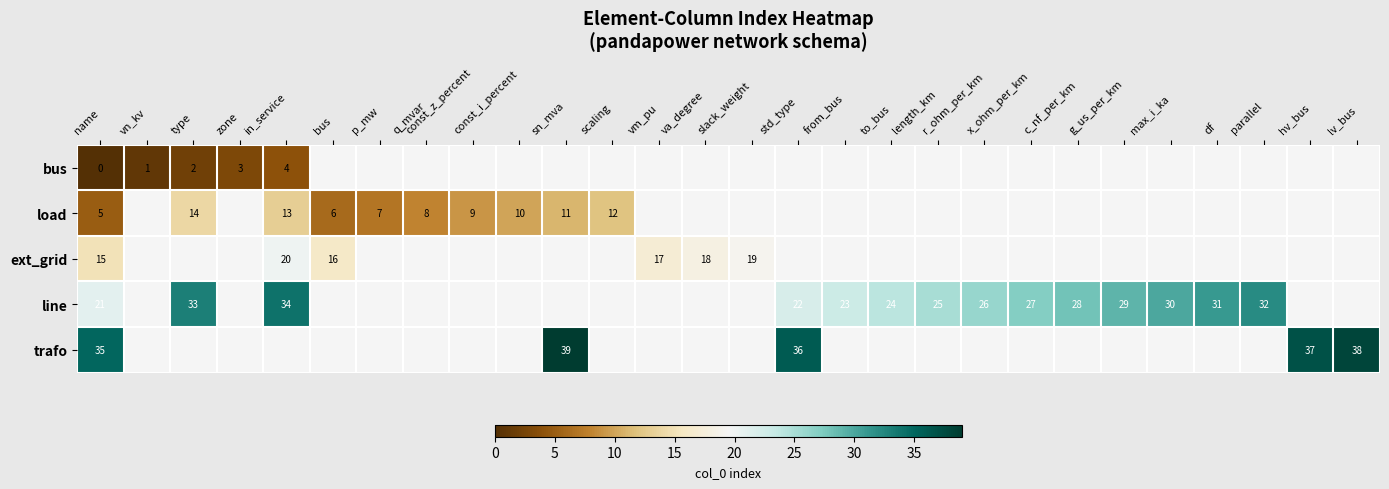

How many categories are shown in the chart?

28